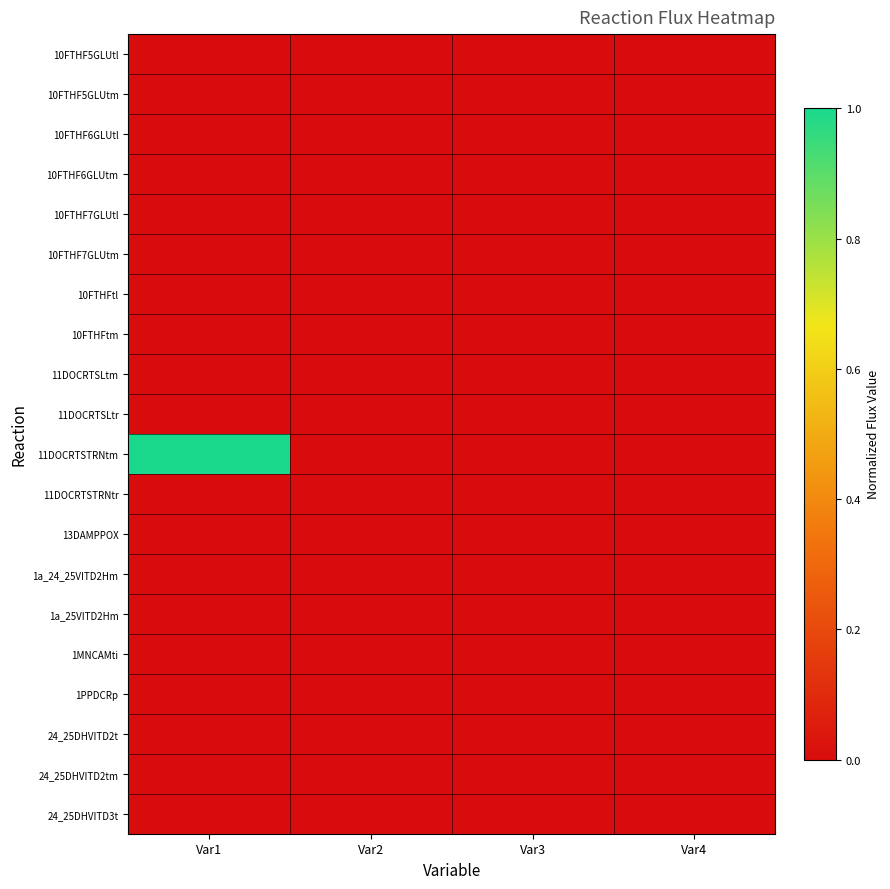

At Var2, list the series in order from smallest to largest.

10FTHF5GLUtl, 10FTHF5GLUtm, 10FTHF6GLUtl, 10FTHF6GLUtm, 10FTHF7GLUtl, 10FTHF7GLUtm, 10FTHFtl, 10FTHFtm, 11DOCRTSLtm, 11DOCRTSLtr, 11DOCRTSTRNtm, 11DOCRTSTRNtr, 13DAMPPOX, 1a_24_25VITD2Hm, 1a_25VITD2Hm, 1MNCAMti, 1PPDCRp, 24_25DHVITD2t, 24_25DHVITD2tm, 24_25DHVITD3t